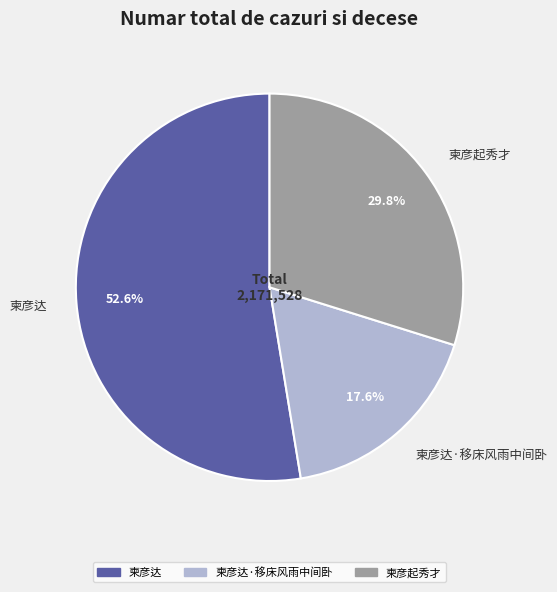

What percentage is NOT represented by 柬彦达?

47.4%